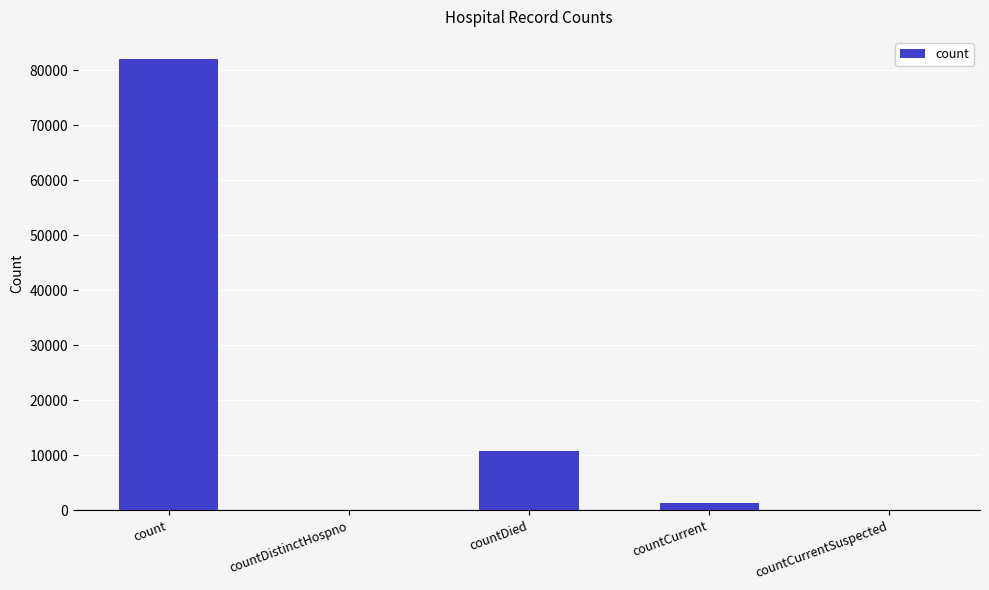

Between countDistinctHospno and countCurrent, which is larger?

countCurrent